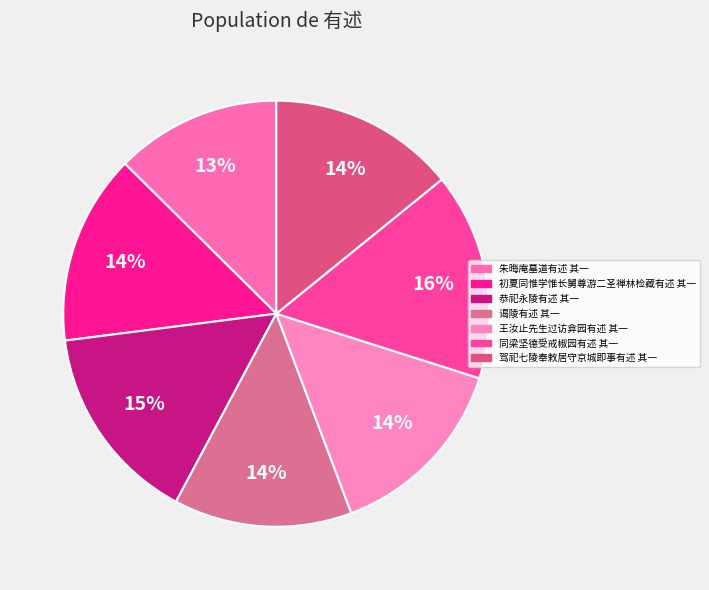

To the nearest percent, what percentage of the pie is 同梁坚德受戒椒园有述 其一?

16%